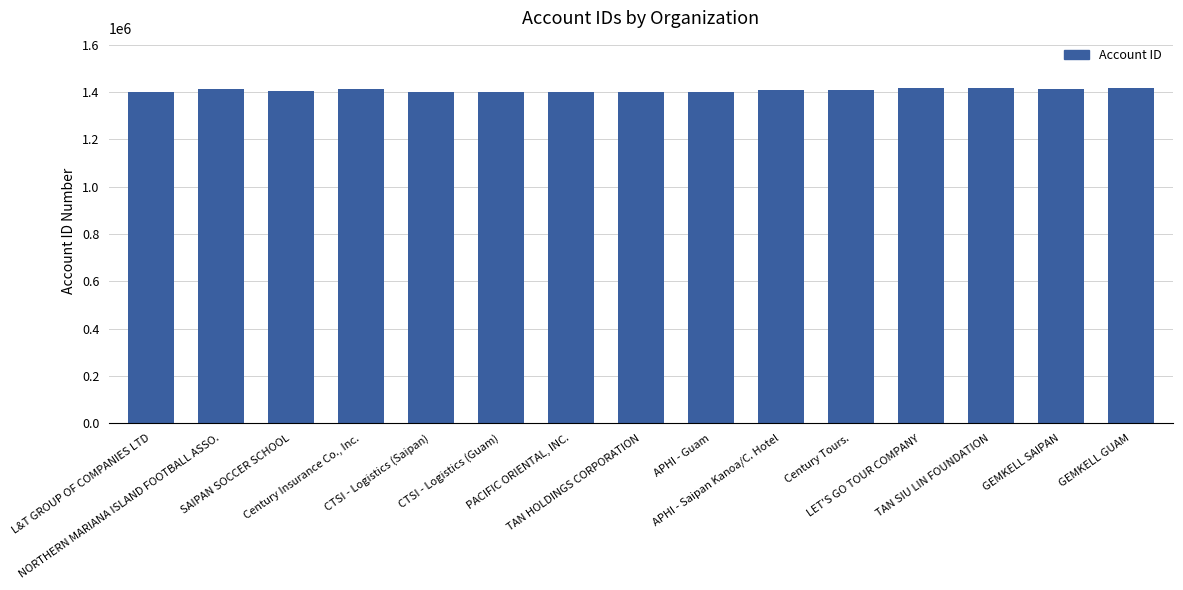

What is the ratio of the value at TAN HOLDINGS CORPORATION to the value at LET'S GO TOUR COMPANY?

1.0